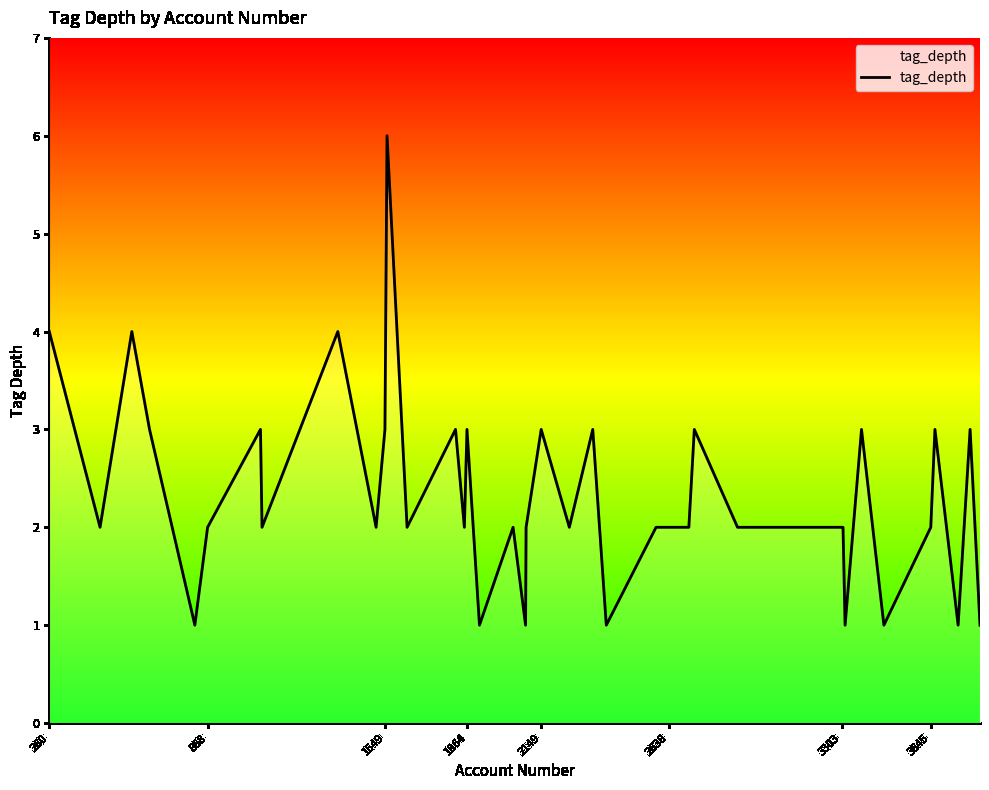

What is the difference between the maximum and minimum values?

5